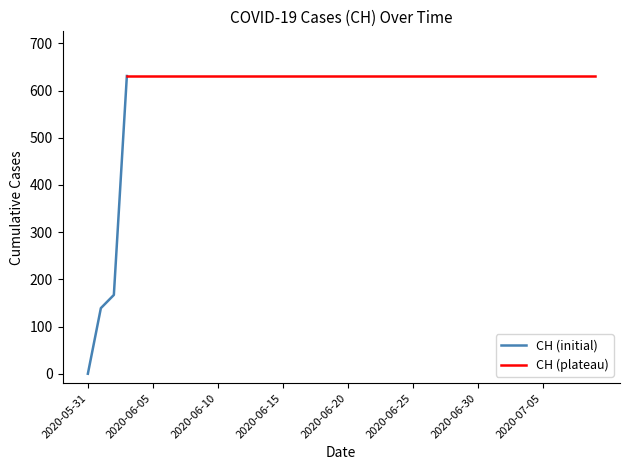

What is the difference between the maximum and minimum values?

631